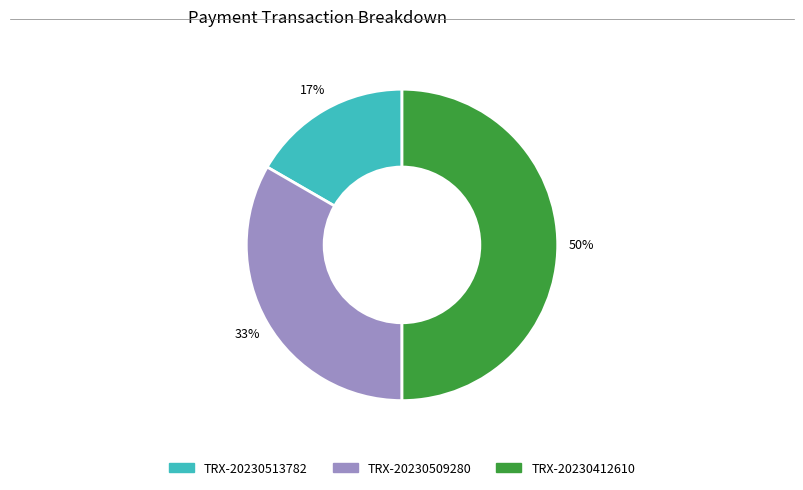

Count the number of slices in the pie.

3